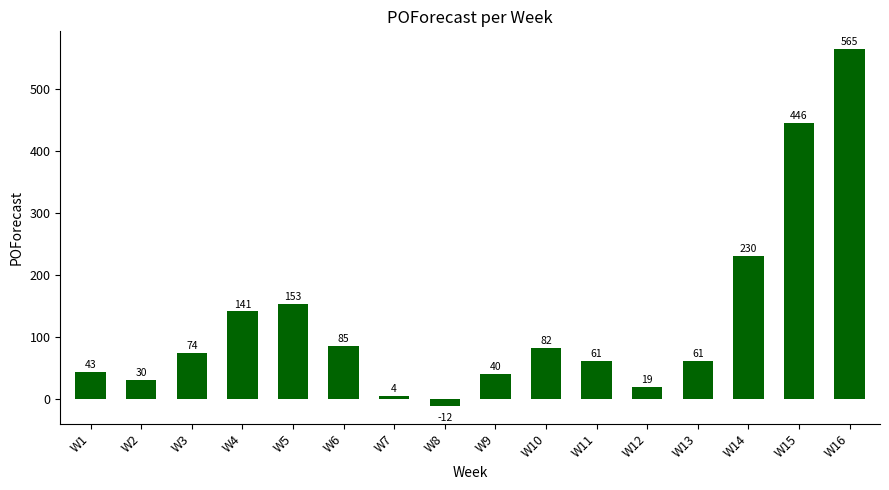

What is the difference between the values at W9 and W7?

36